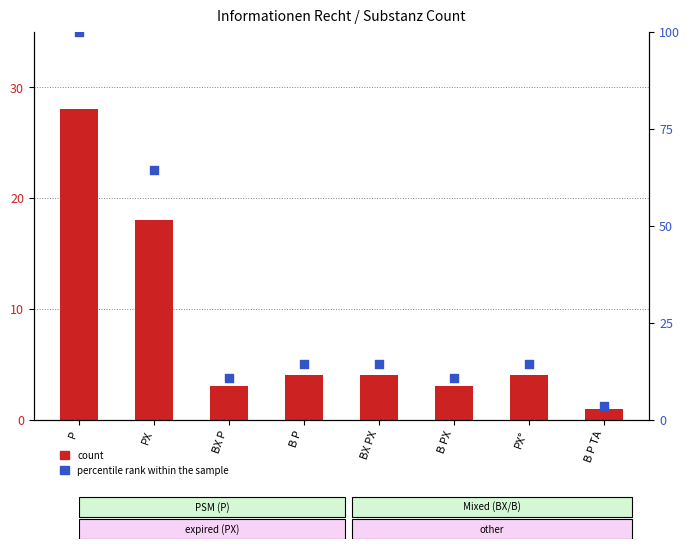

Which series has the largest total across all categories?

percentile rank within the sample